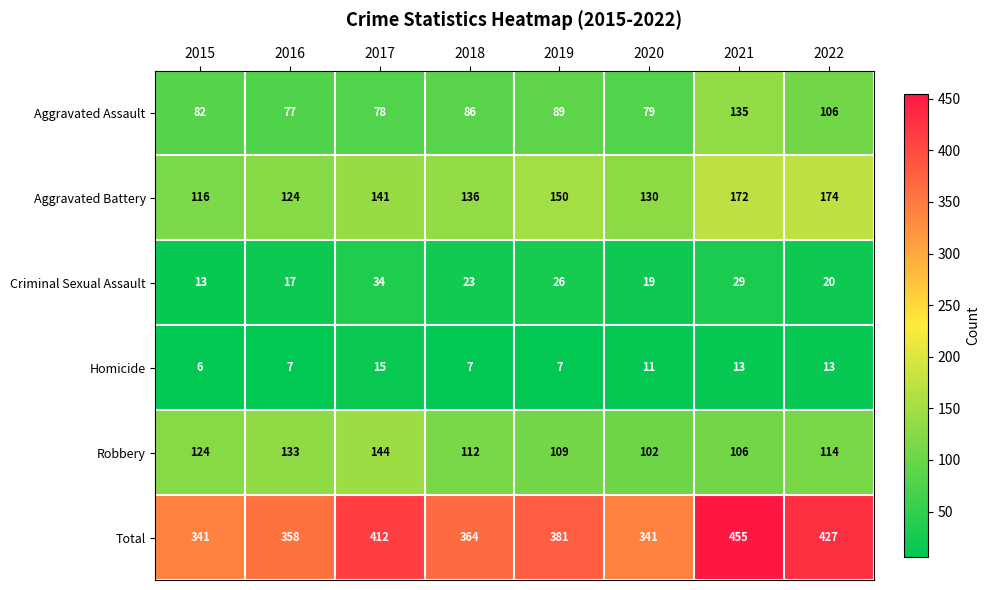

Between 2015 and 2020, which series saw the biggest shift?

Robbery